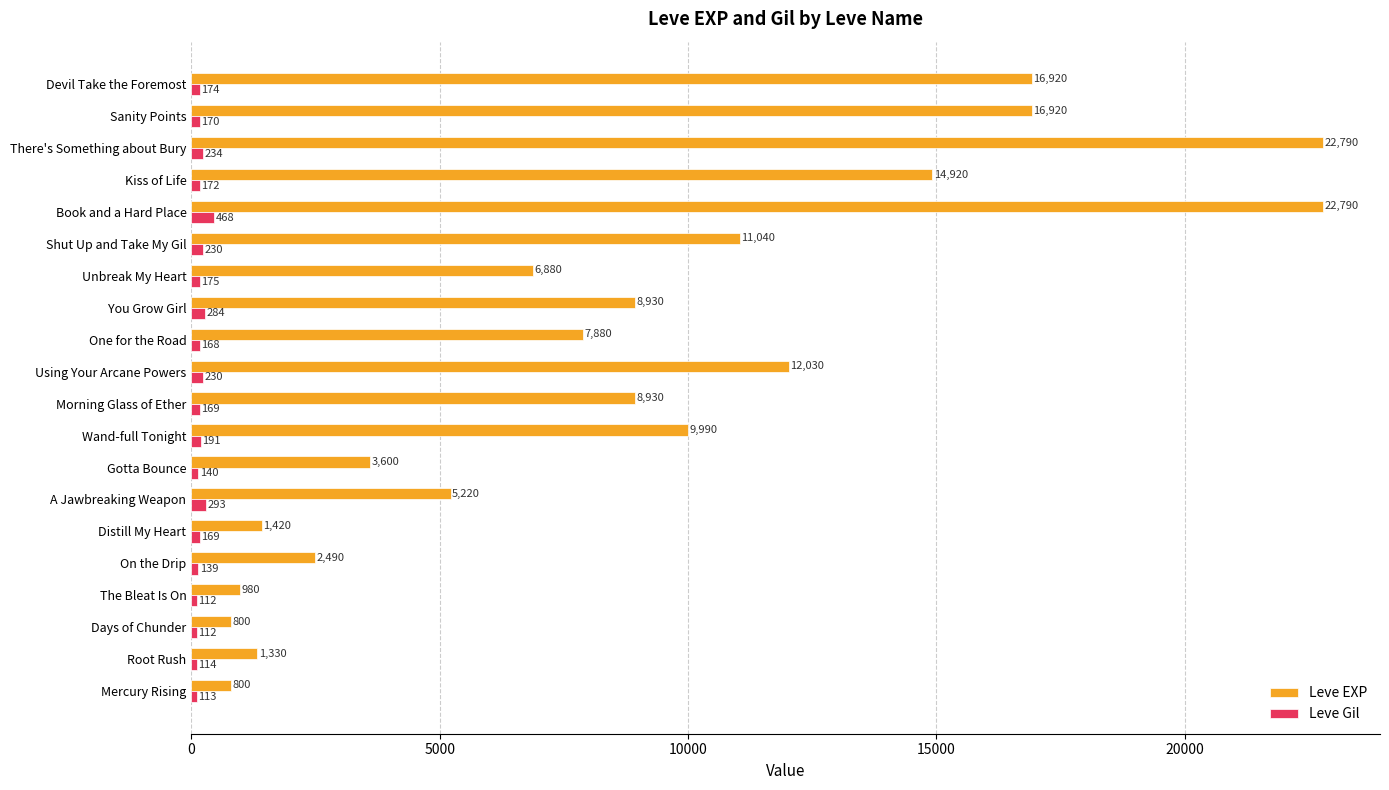

Is it true that Leve EXP equals 16498 at Using Your Arcane Powers?

False